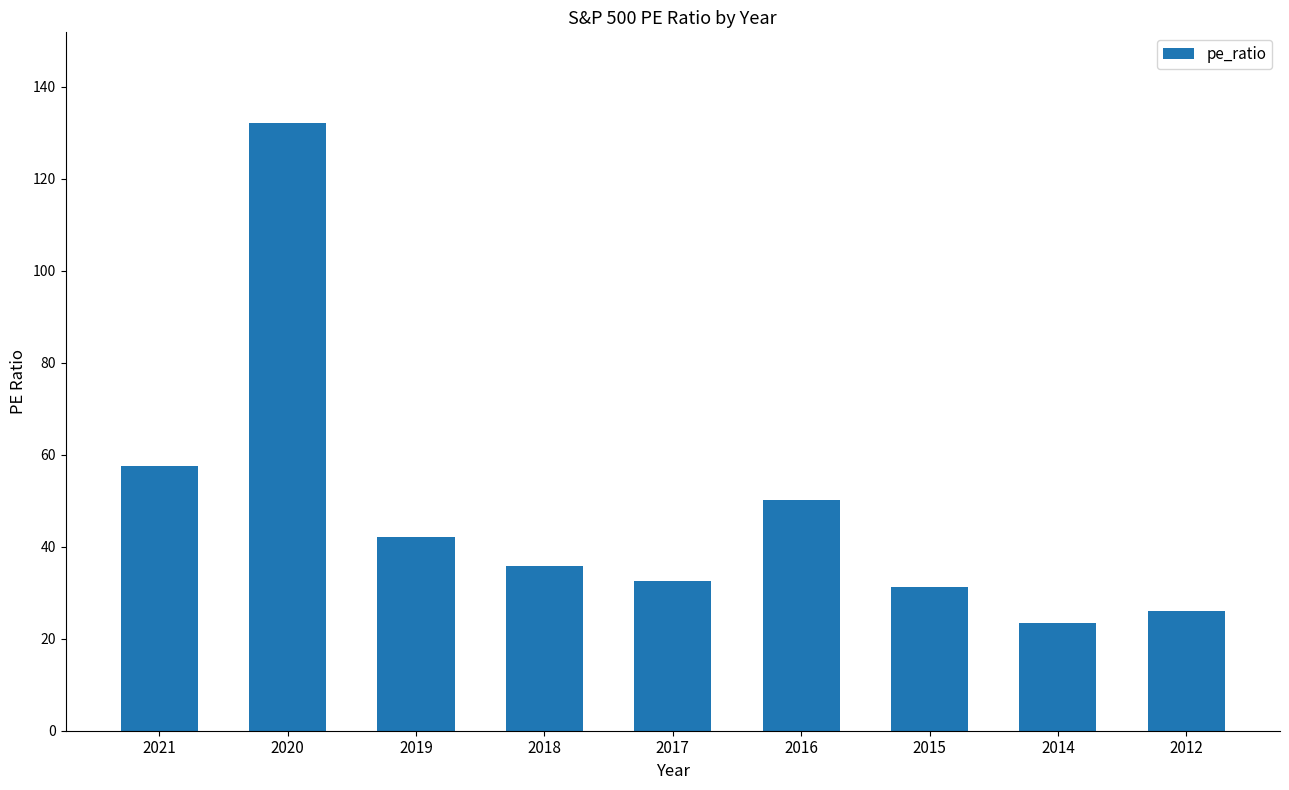

Does the chart contain stacked bars?

No